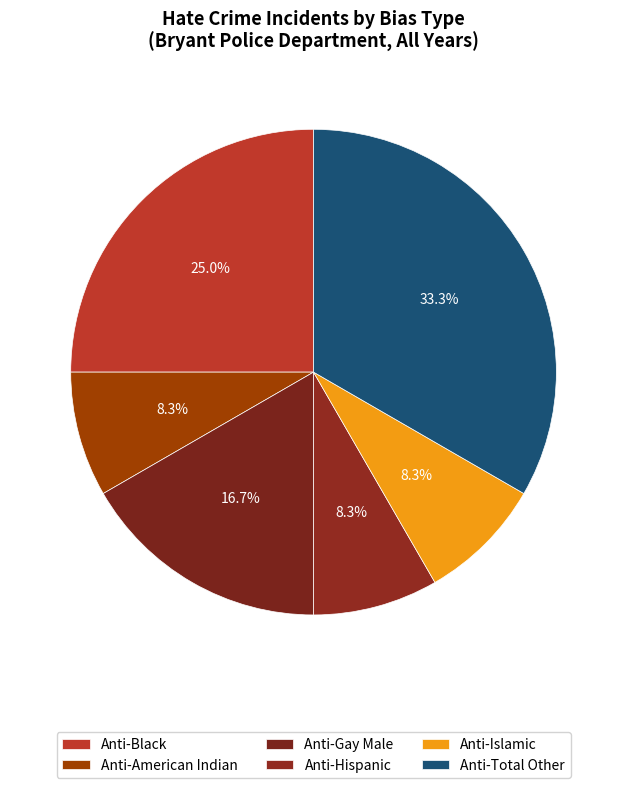

Does any single category account for the majority?

No